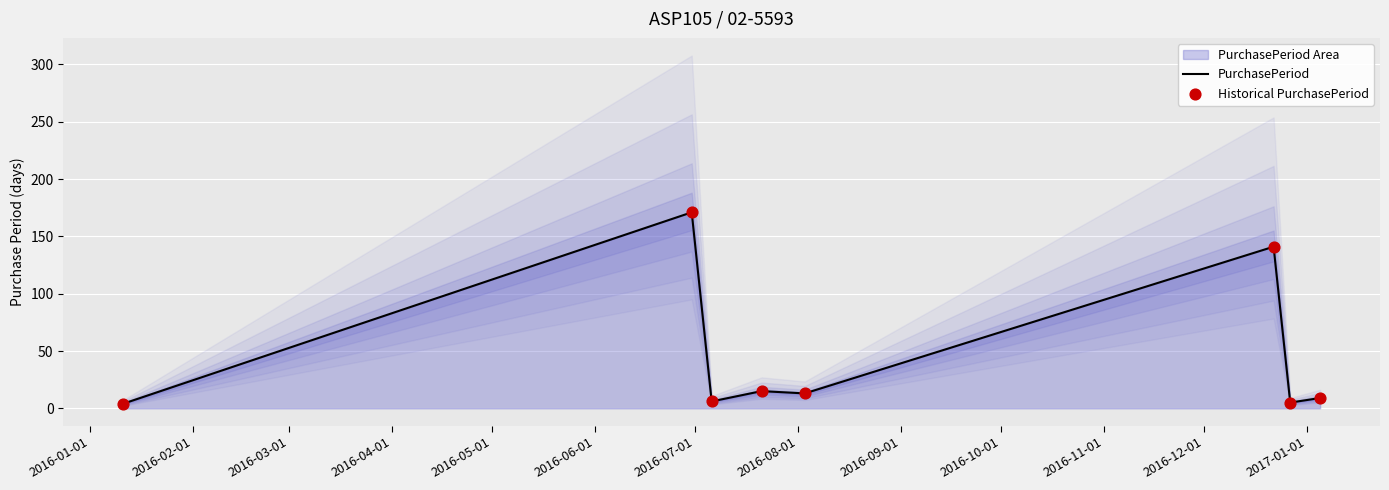

Which series reaches the maximum Y coordinate?

PurchasePeriod